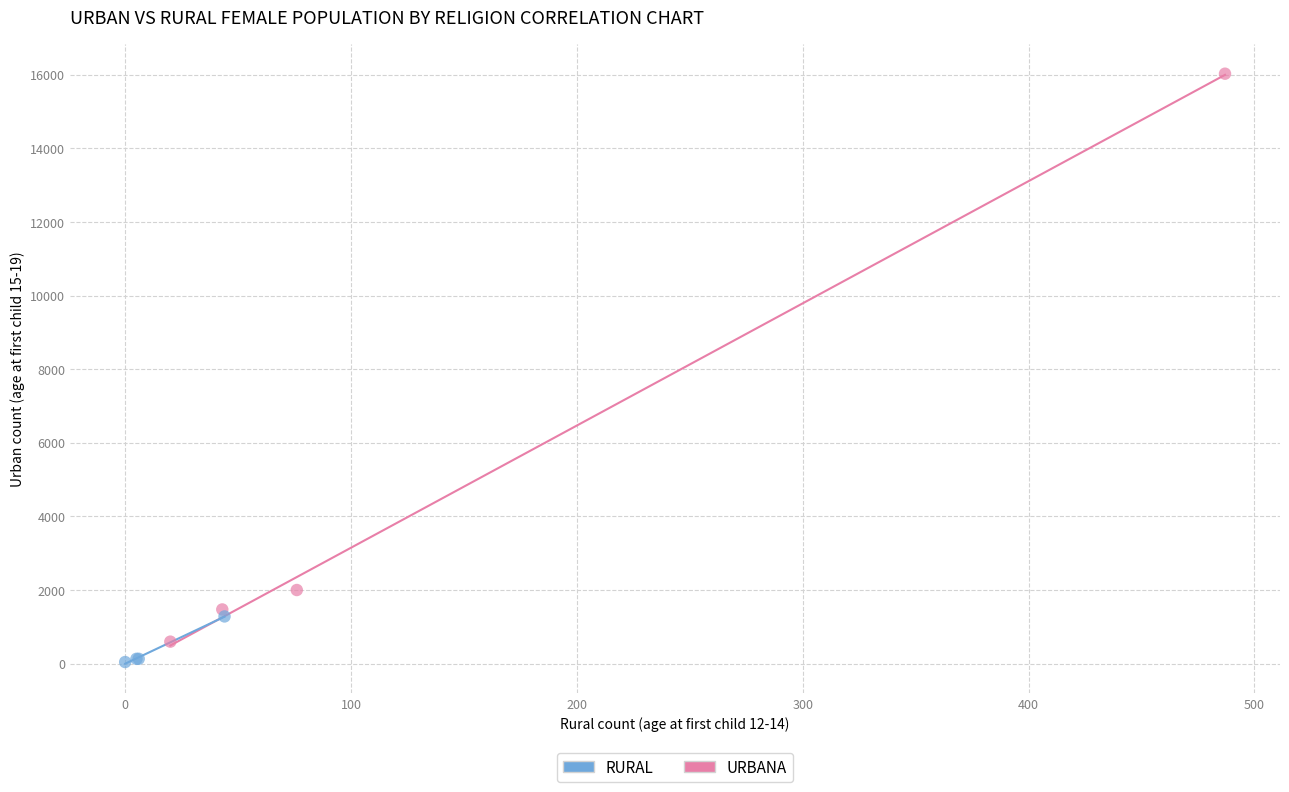

Which series reaches the maximum Y coordinate?

URBANA